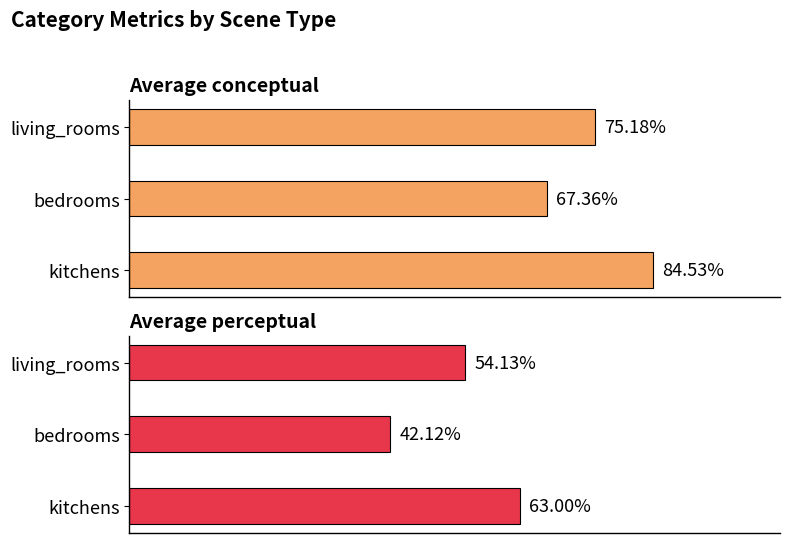

What is the minimum value shown in the chart?

42.1